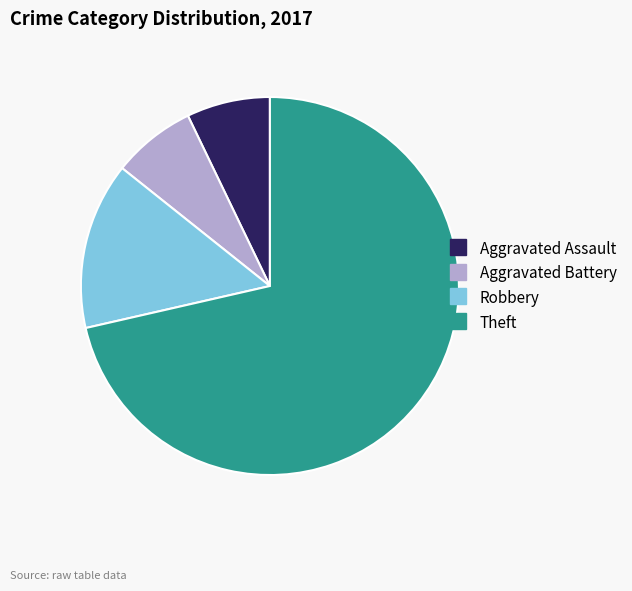

True or false: Aggravated Assault accounts for 7% of the total.

True